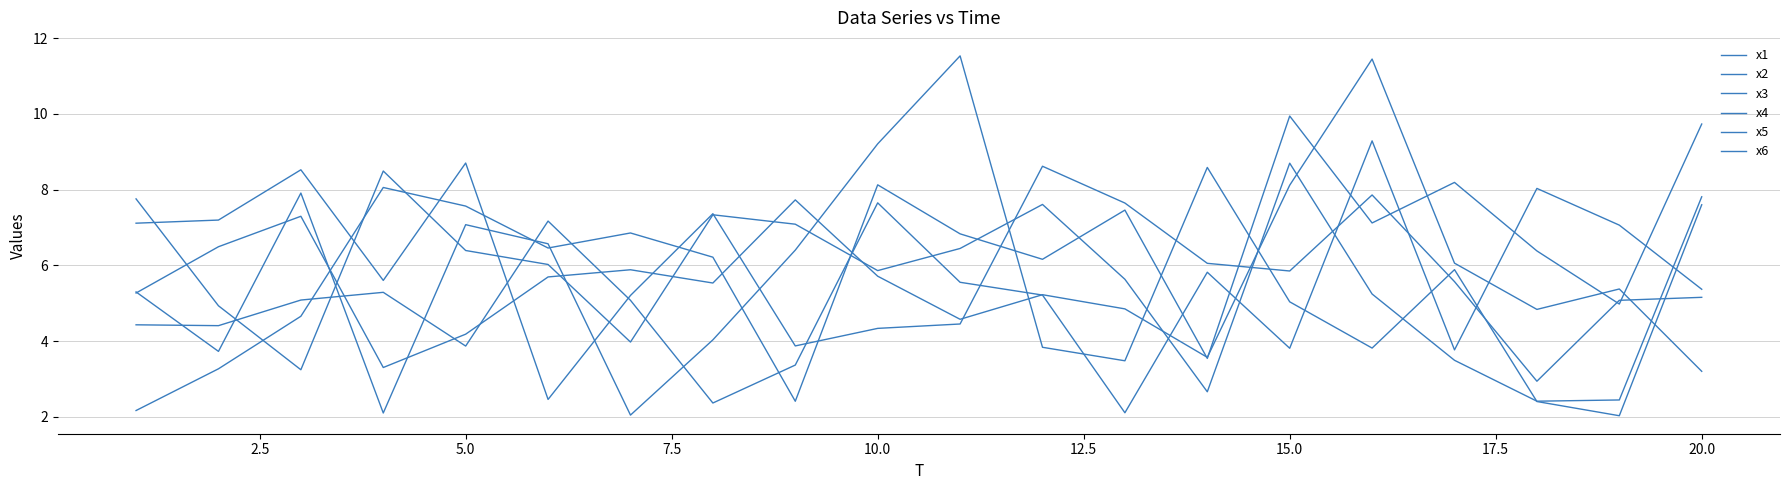

Which series ends up on top after the final intersection of x1 and x3?

x3